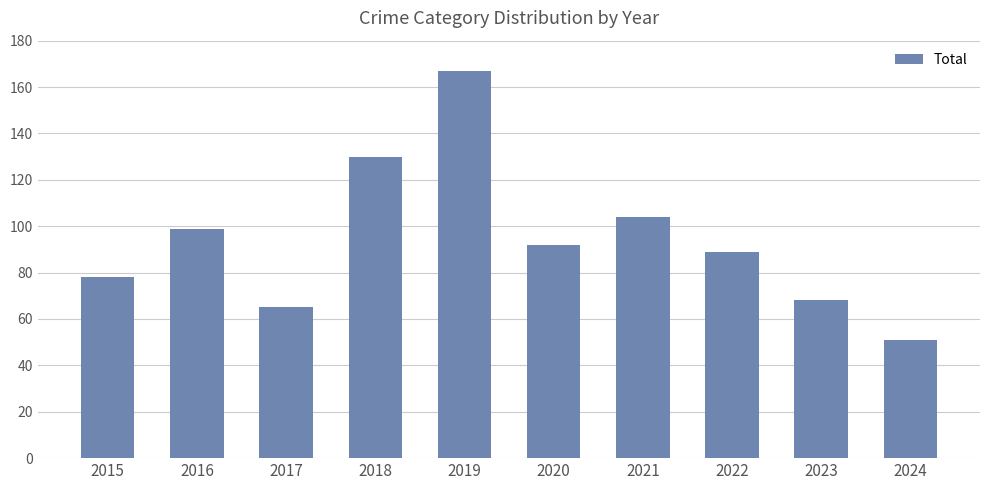

Where is the data nearest to the value 109?

2021